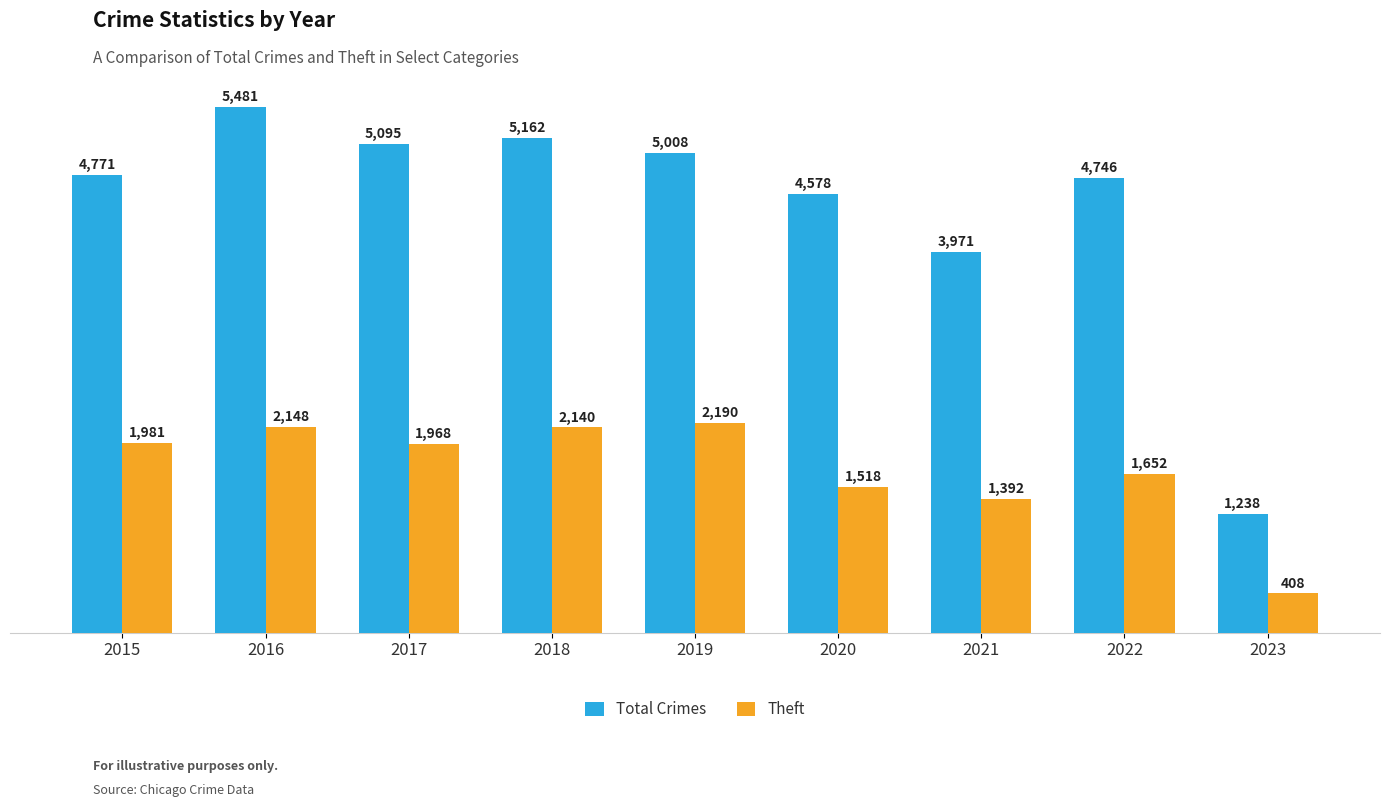

What is the value of the Theft bar at the 6th from the left?

1518